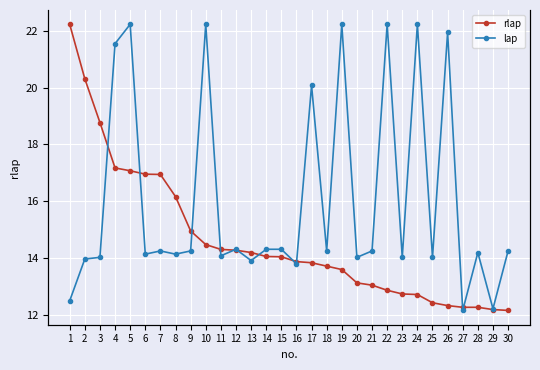

Which category has the lowest value across all series?

27